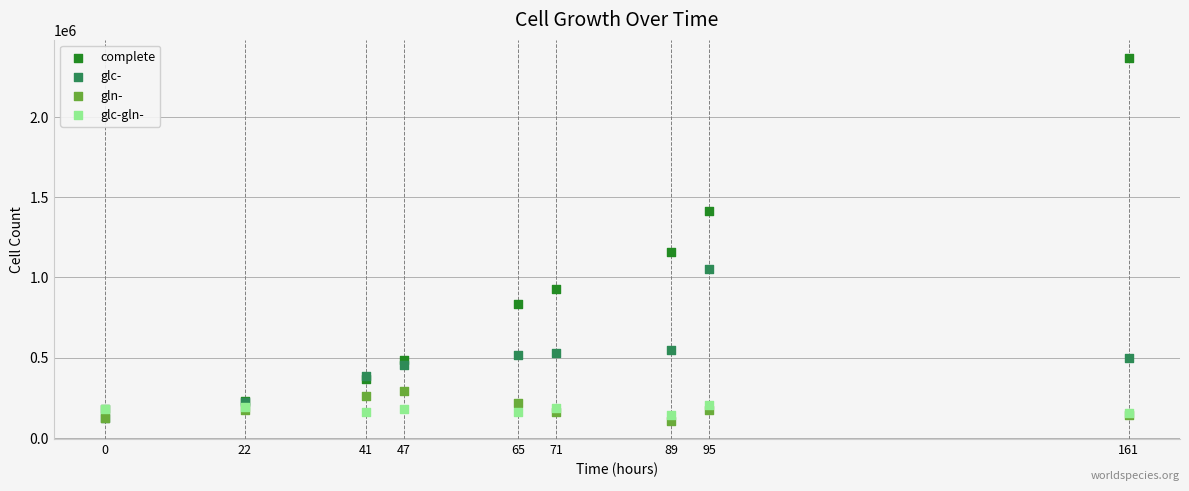

In the complete series, what Y value is closest to 1274000?

1159680